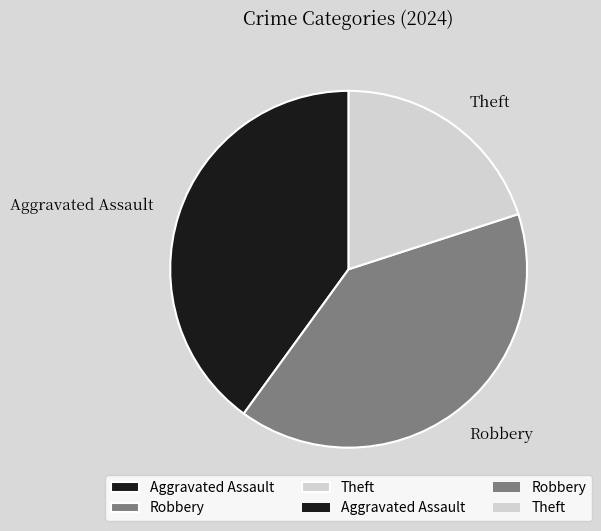

Which has a higher value, Aggravated Assault or Theft?

Aggravated Assault